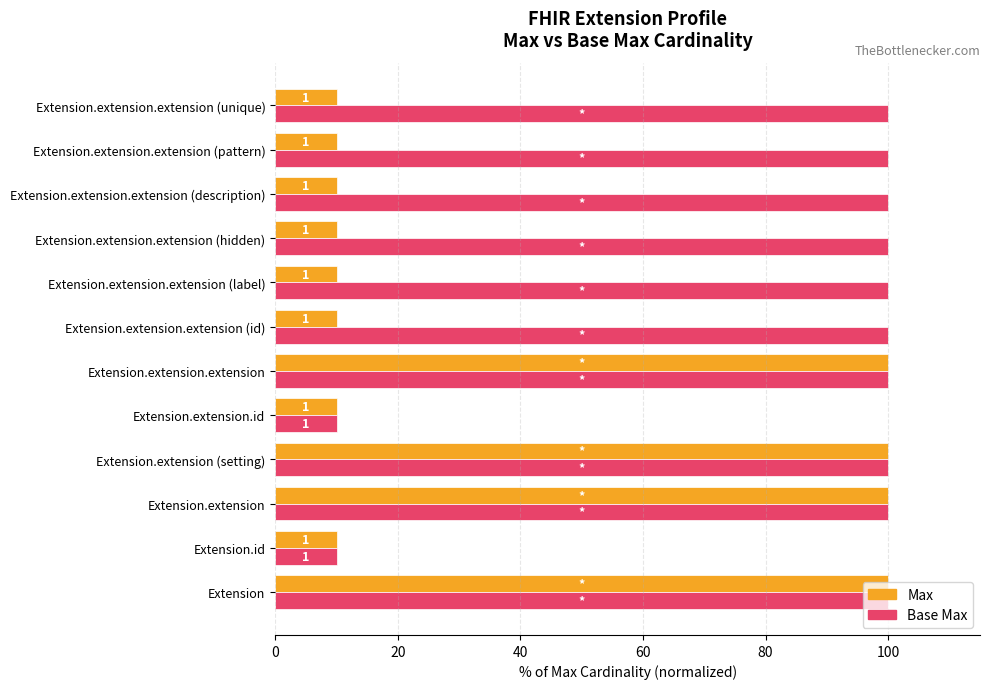

The value of Max at Extension.id is 10. True or false?

True